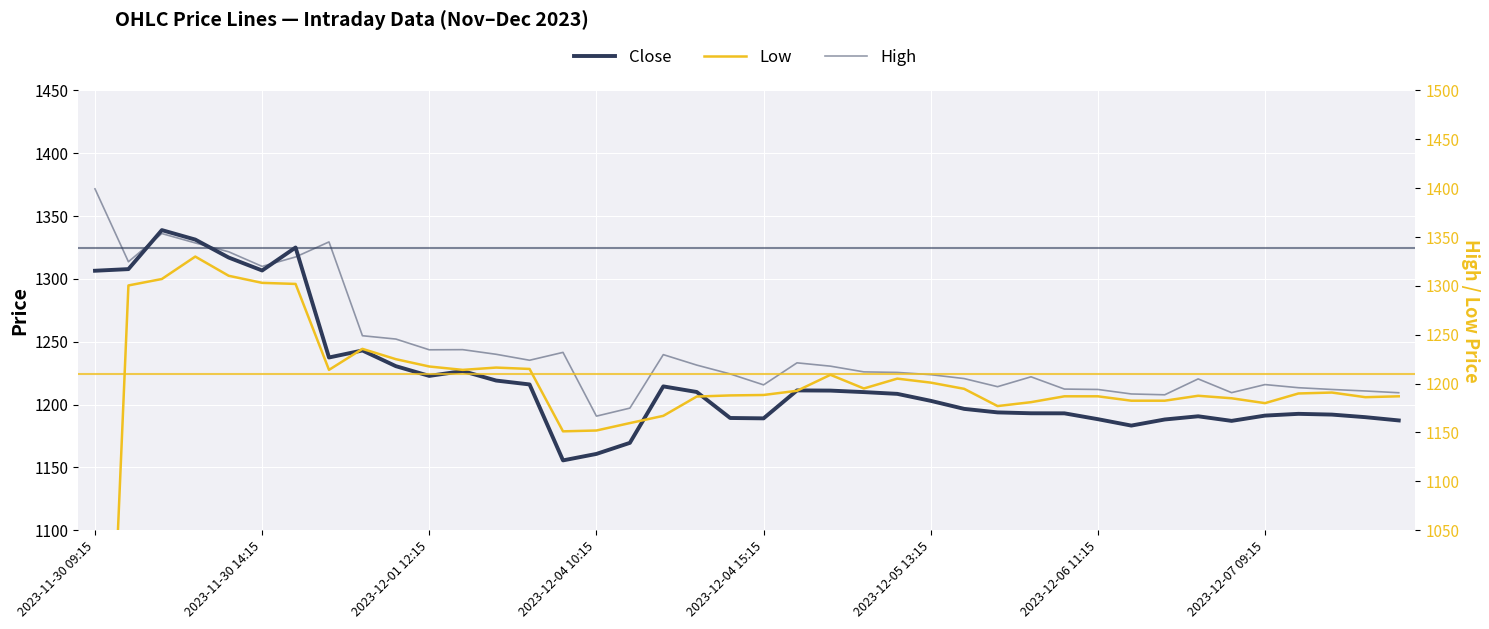

Which series changed the most between 12 and 33?

Low